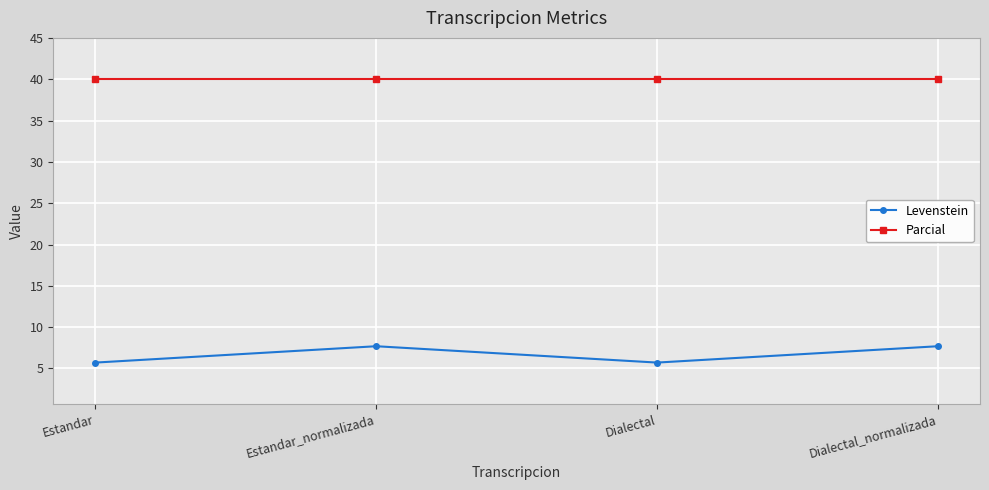

How many series are shown in this chart?

2